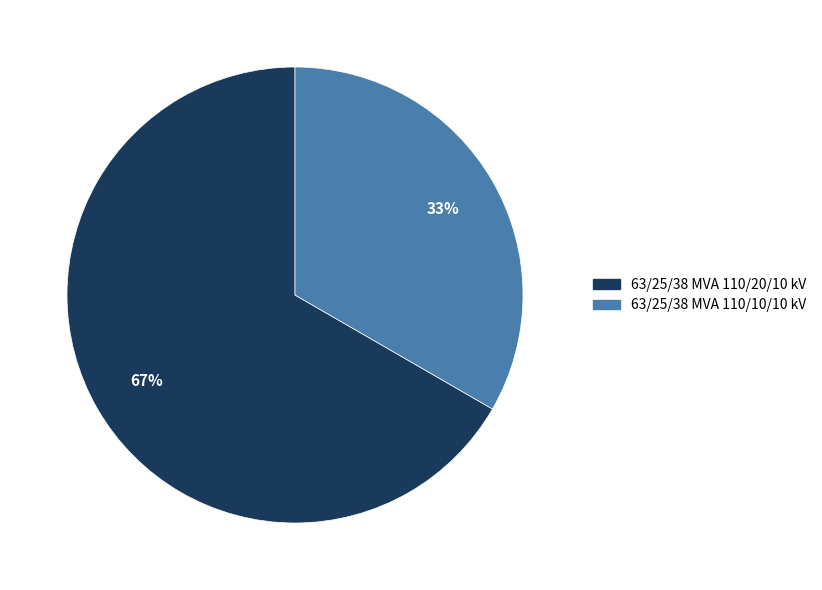

What is the ratio of the value at 63/25/38 MVA 110/10/10 kV to the value at 63/25/38 MVA 110/20/10 kV?

0.5